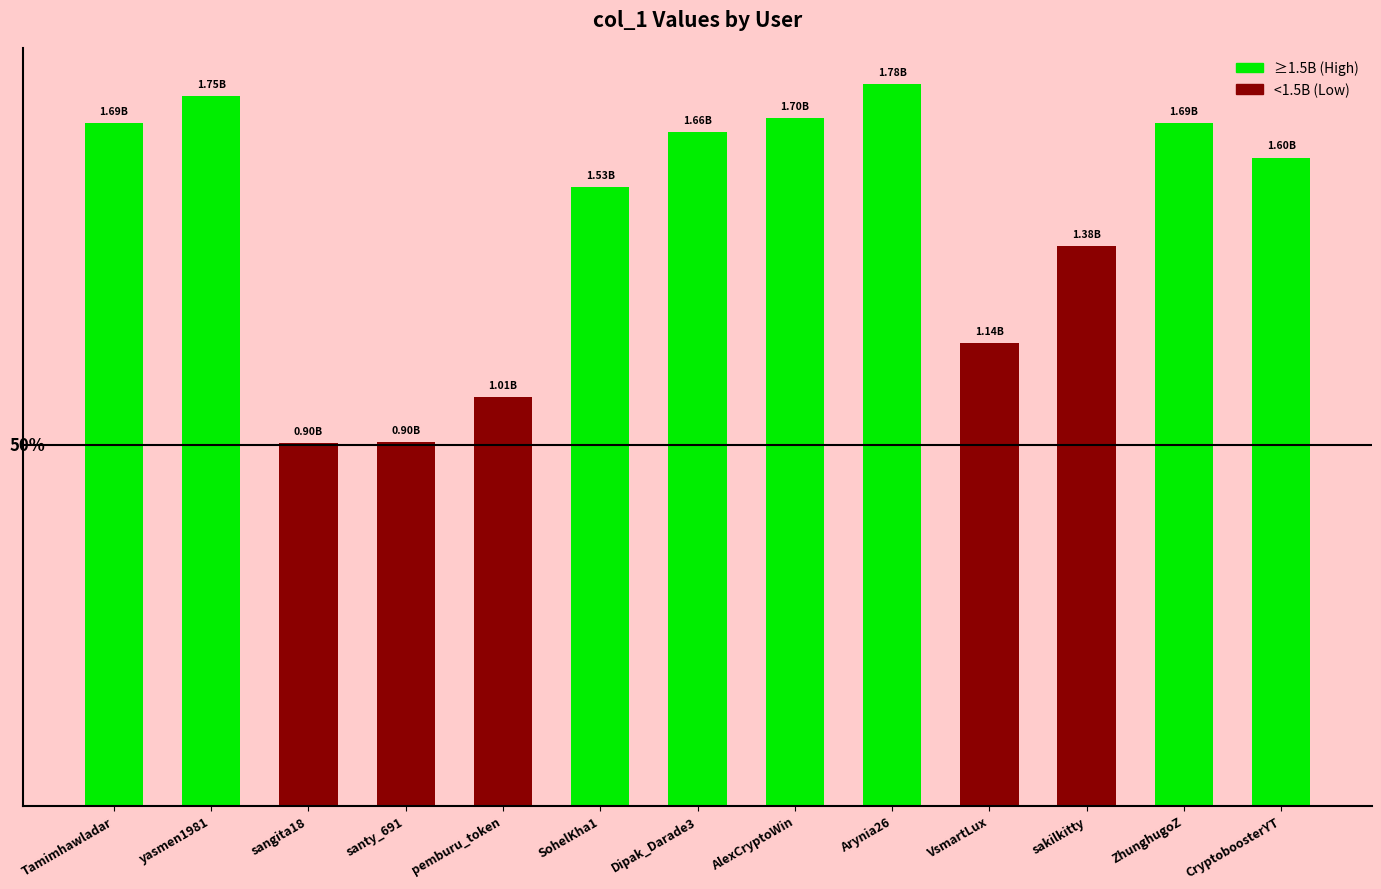

What is the change in value from VsmartLux to CryptoboosterYT?

+458849890